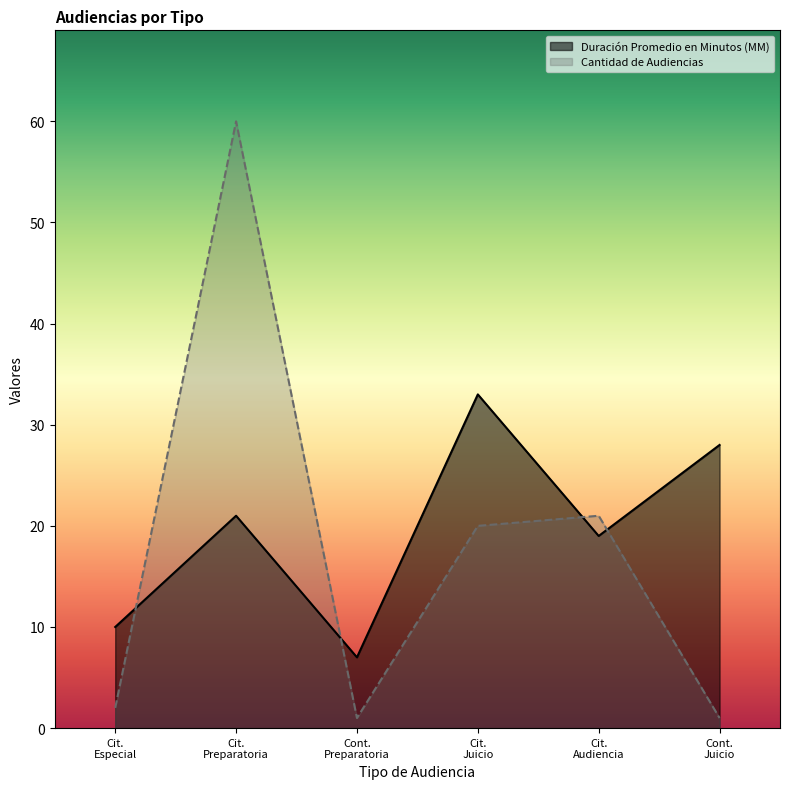

Rank the series by their maximum value, from highest to lowest.

Cantidad de Audiencias, Duración Promedio en Minutos (MM)